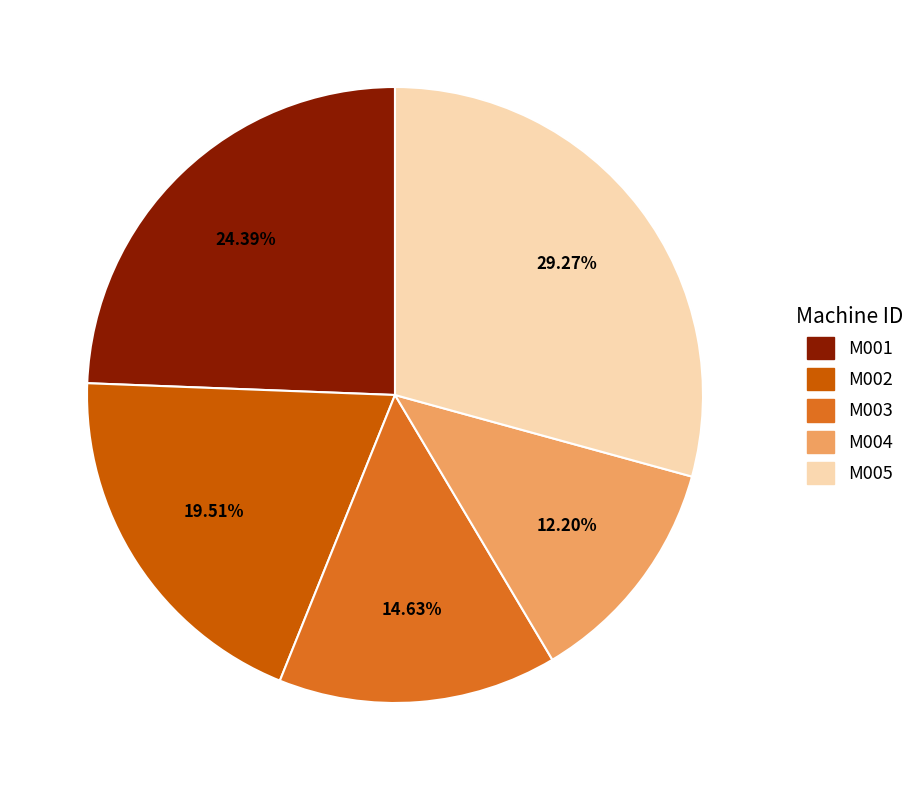

Which category has the smallest portion of the pie?

M004